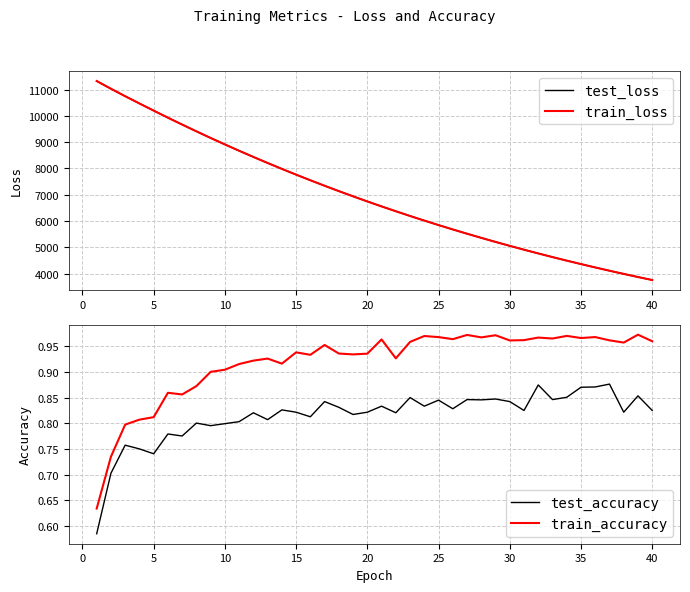

The test_accuracy series shows 1.3 at 15. True or false?

False